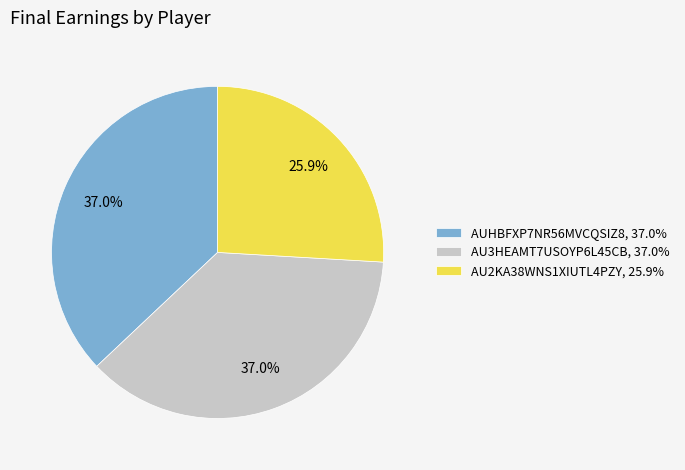

How many slices are in this pie chart?

3